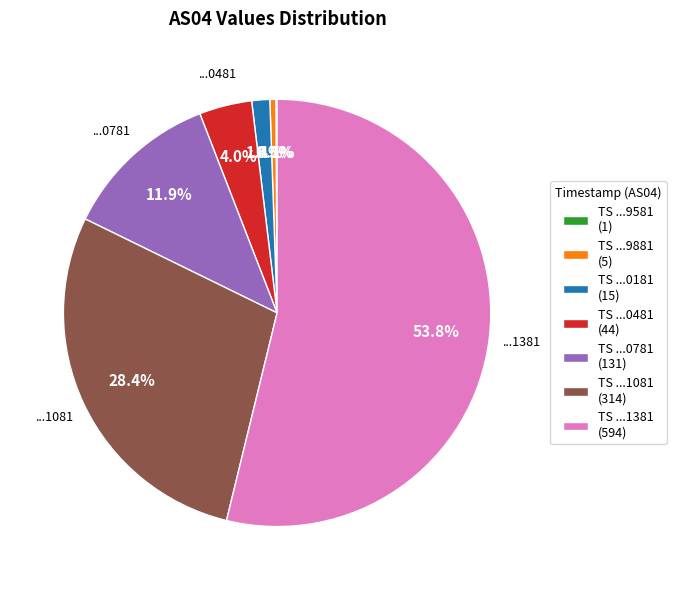

Which slice is the largest?

TS ...1381 (594)